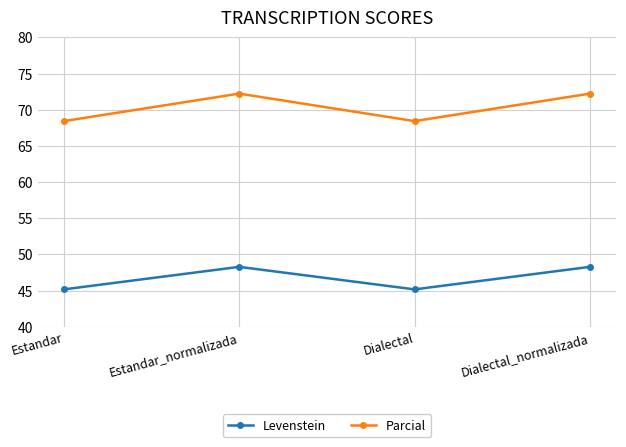

What is the total value across all series at Estandar?

113.6